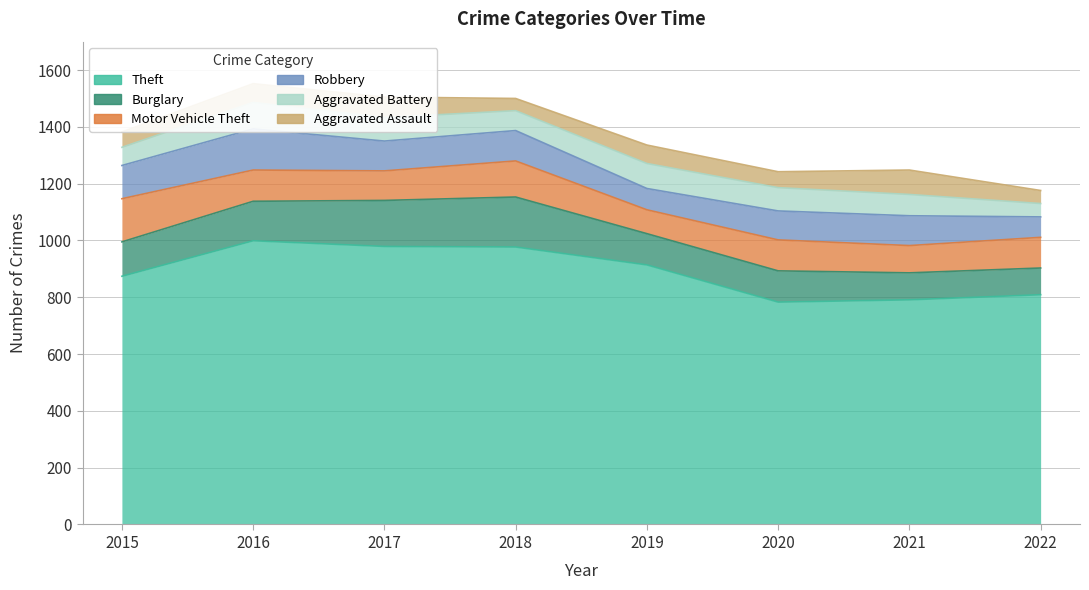

Which series changed the most between 2015 and 2016?

Theft